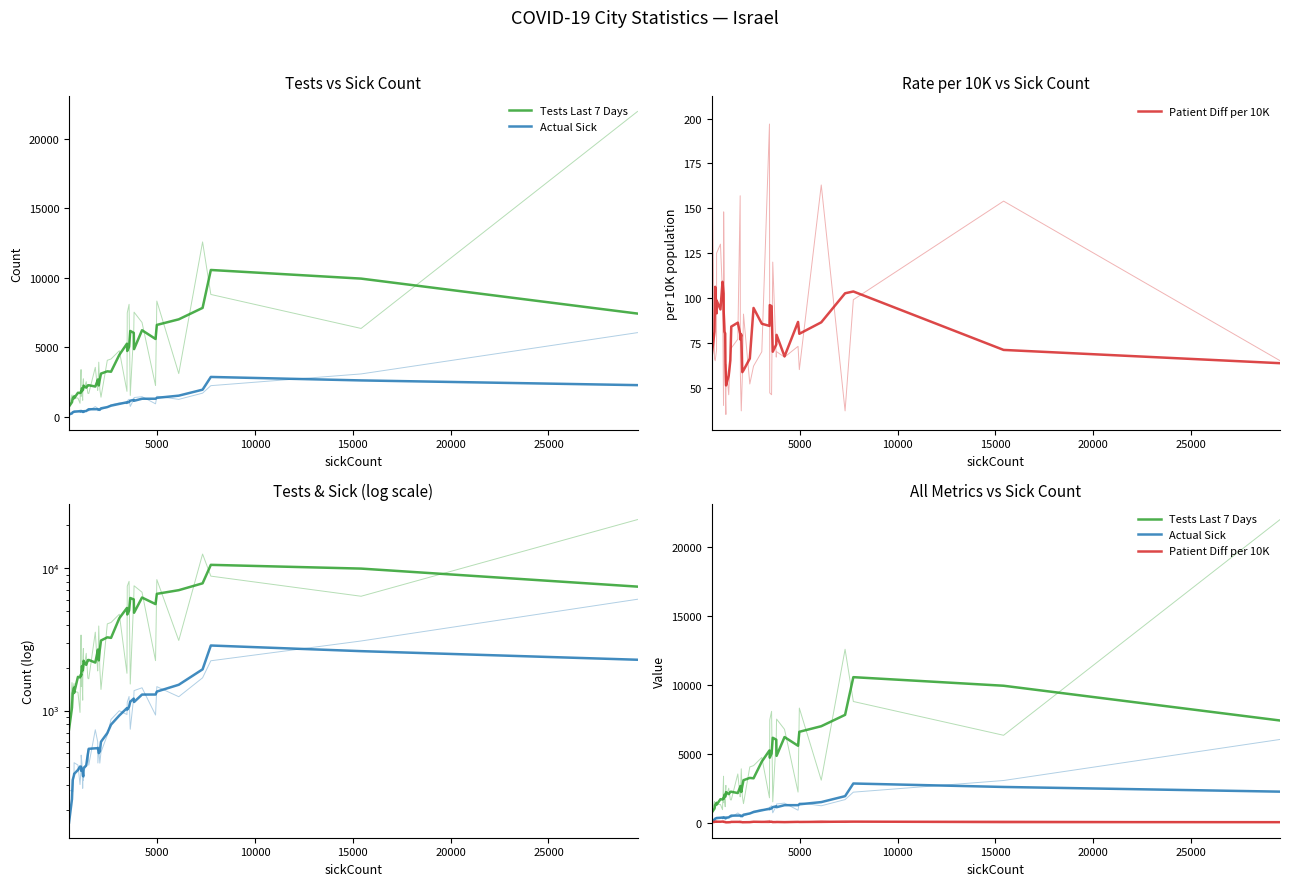

True or false: Actual Sick and Patient Diff per 10K intersect in this chart.

False